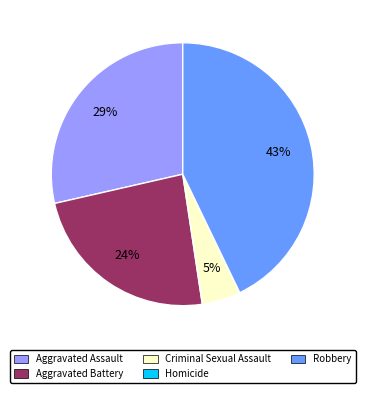

Is Aggravated Battery the majority of the pie?

No